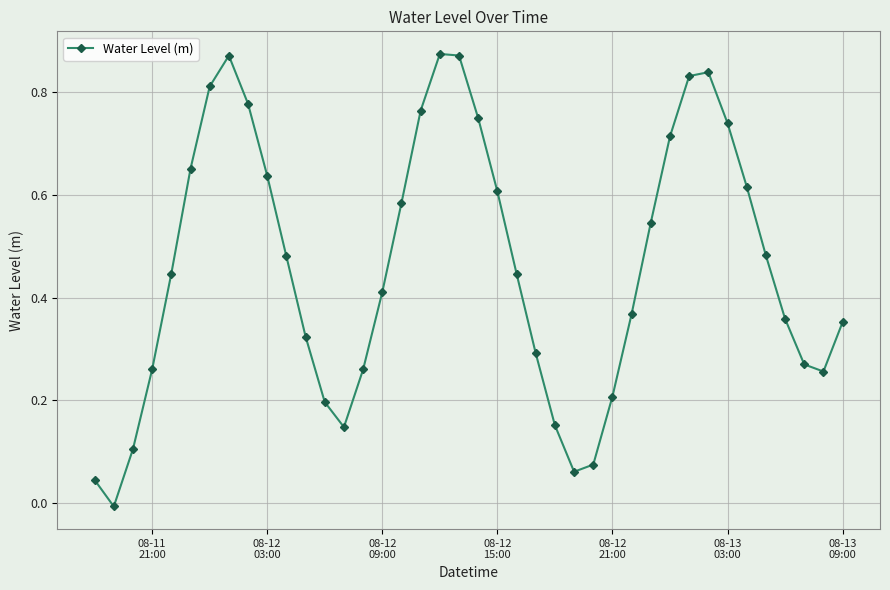

What is the sum of all values?

18.5